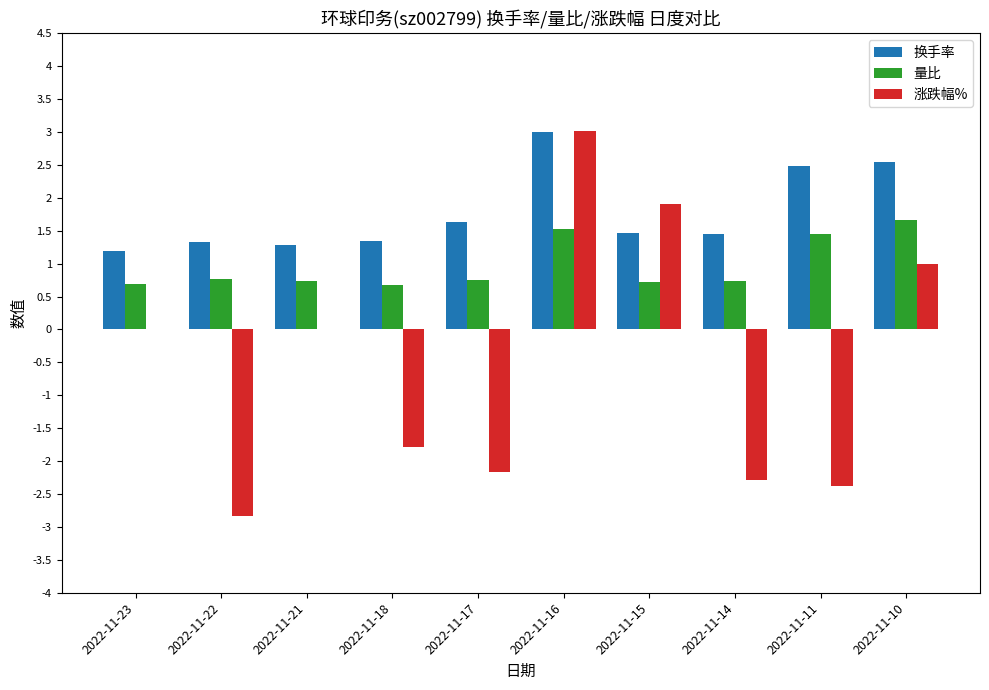

What is the average value of the 换手率 series?

1.8